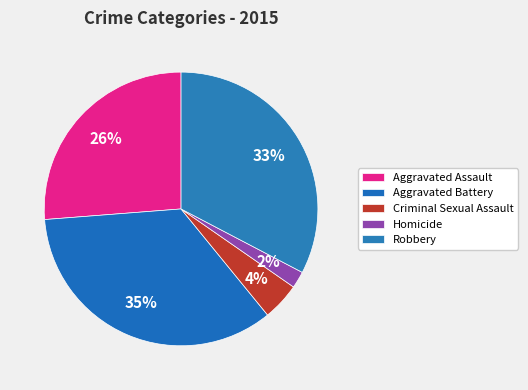

What percentage is the Criminal Sexual Assault slice, to the nearest percent?

4%